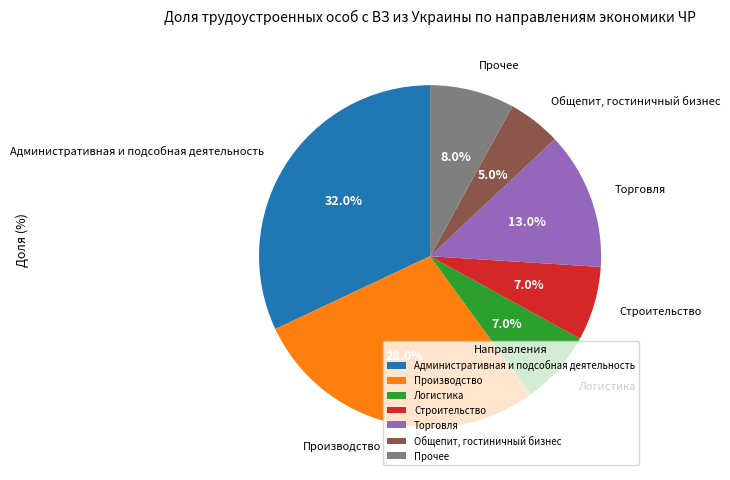

To the nearest percent, what is the combined percentage of Строительство and Торговля?

20%